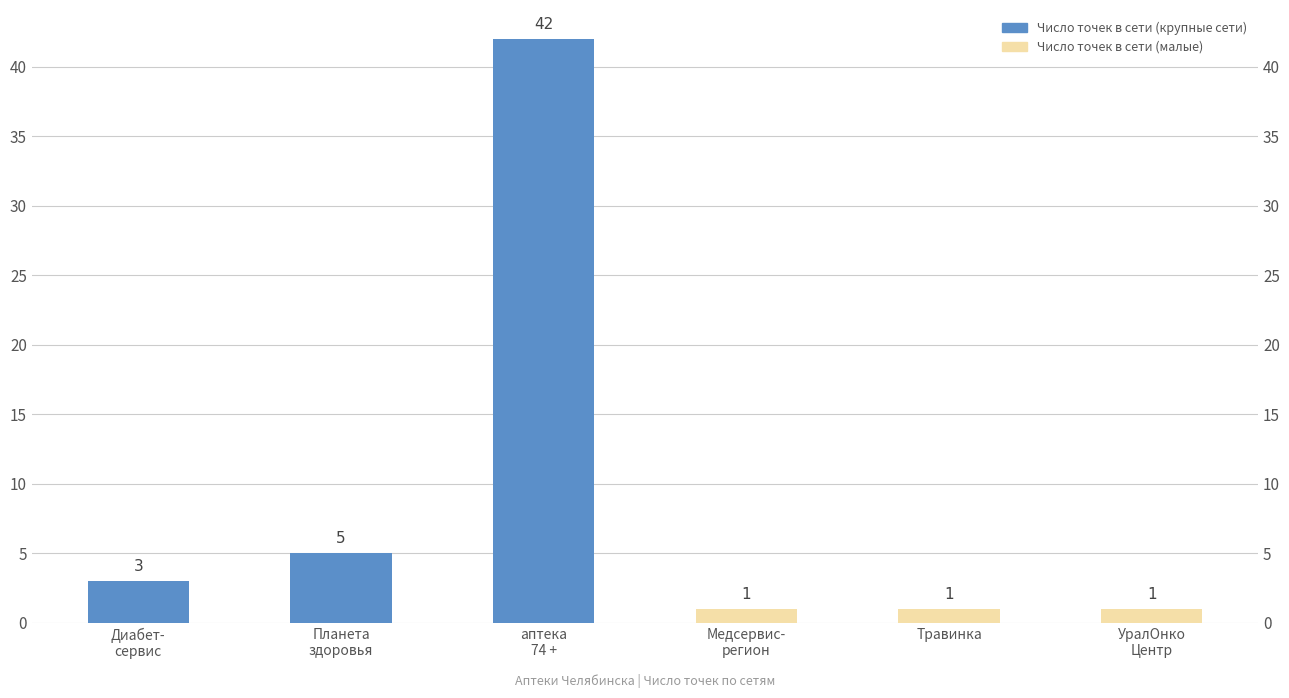

The value at Травинка is 1. True or false?

True